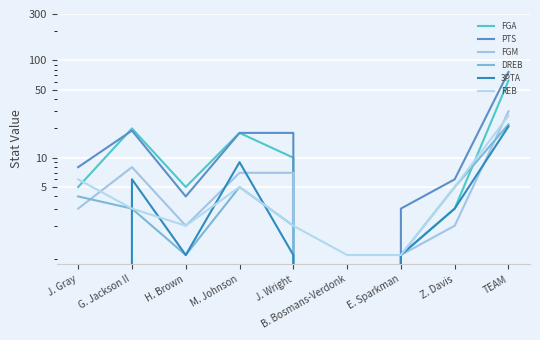

What is the average value of the FGA series?

14